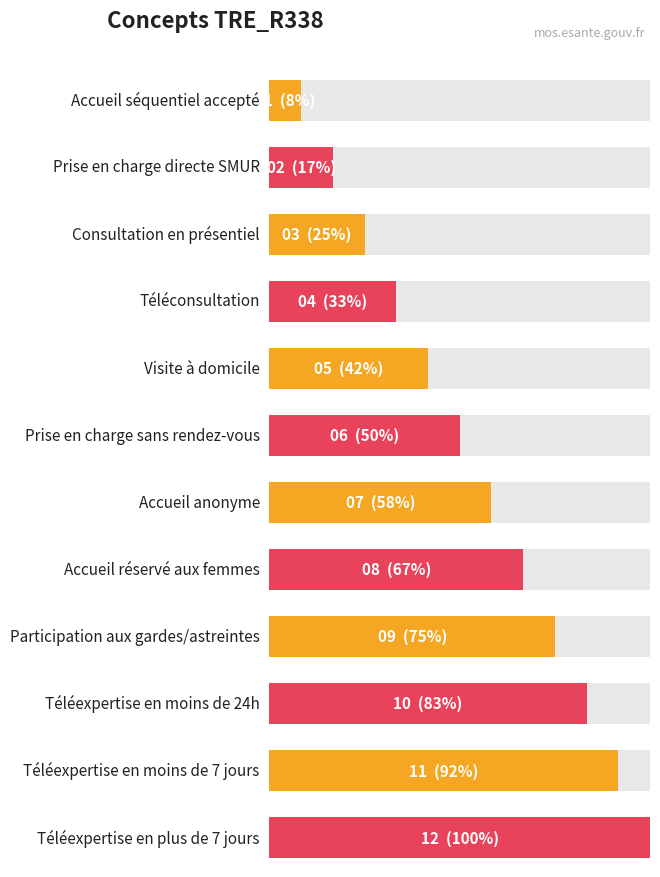

At which label does the data first exceed 7?

Accueil réservé aux femmes